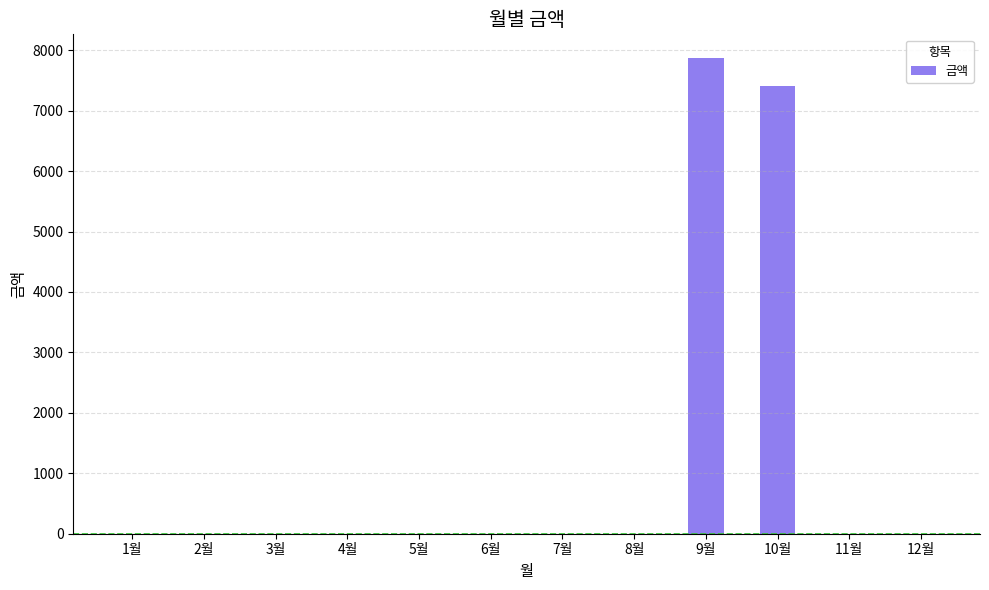

What is the average value?

1273